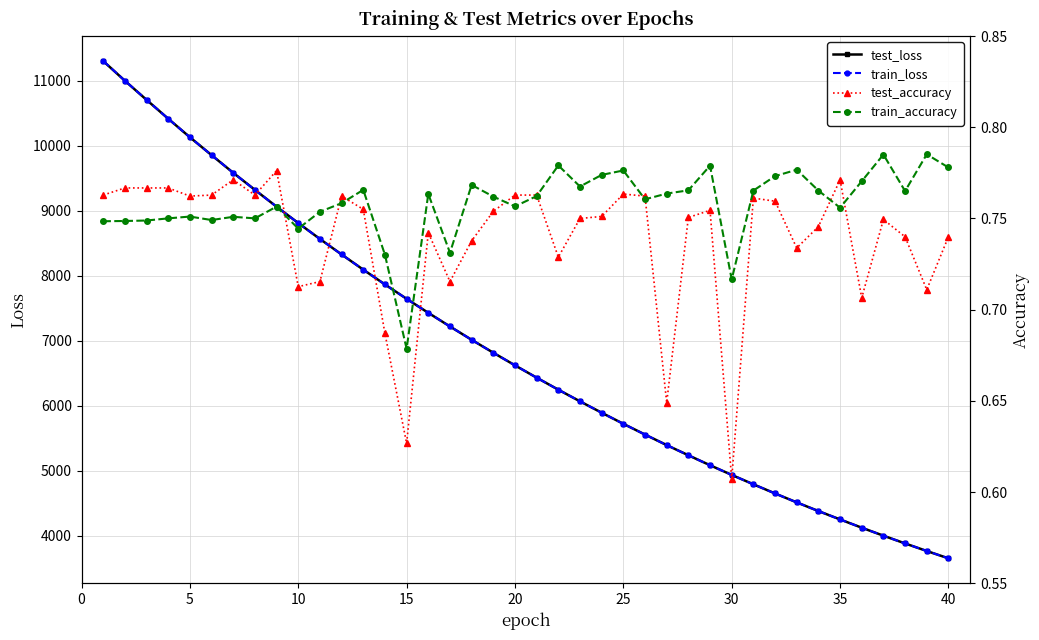

True or false: train_loss and train_accuracy intersect in this chart.

False